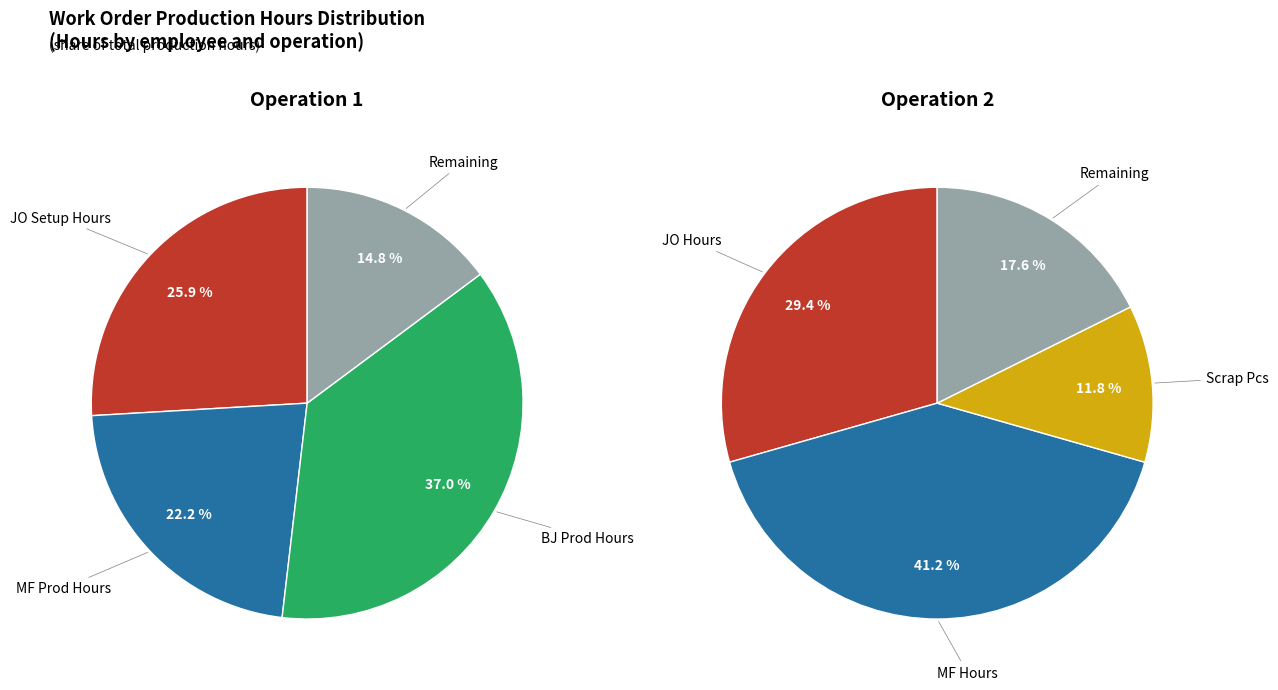

To the nearest percent, what portion does Operation 1 represent?

30%